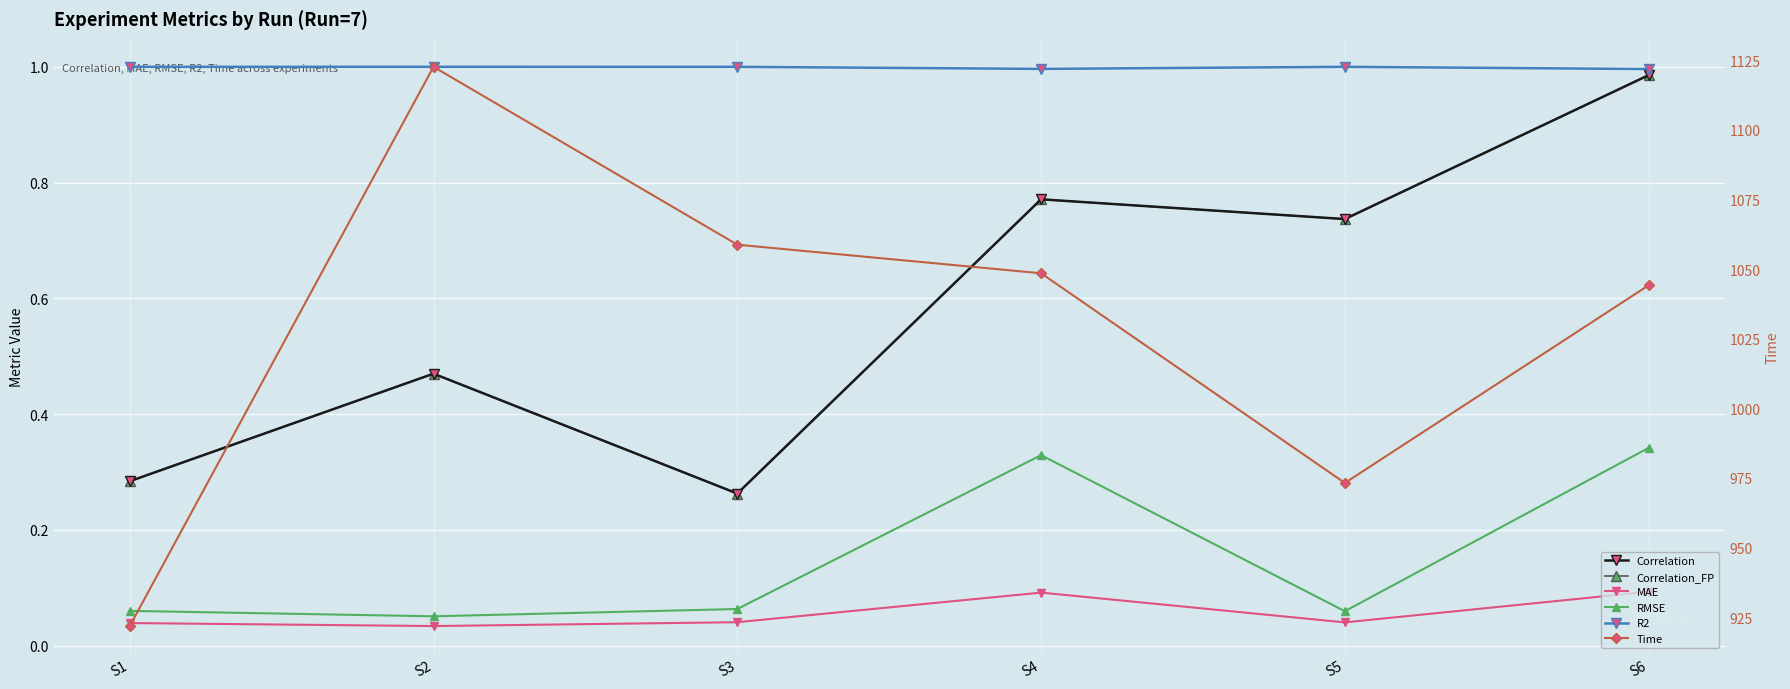

What are all the series names shown in the legend?

Correlation, Correlation_FP, MAE, RMSE, R2, Time